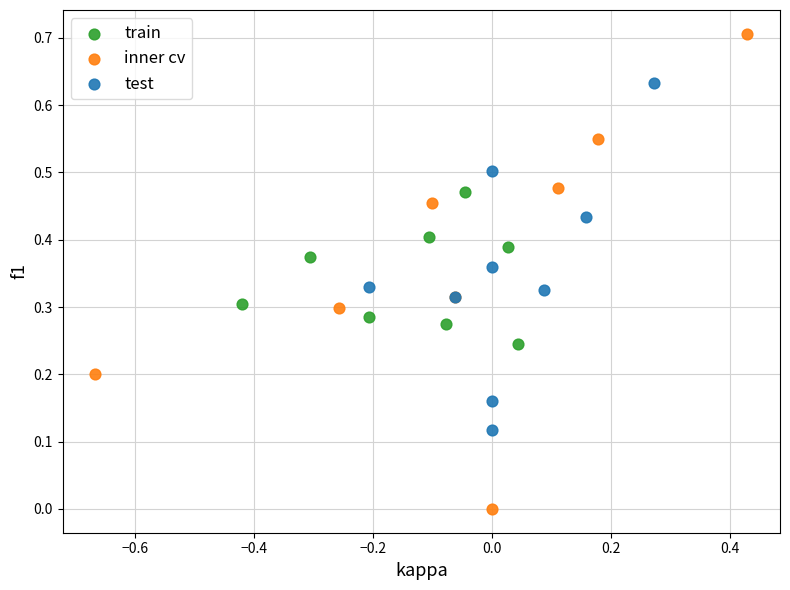

Which series reaches the minimum Y coordinate?

inner cv